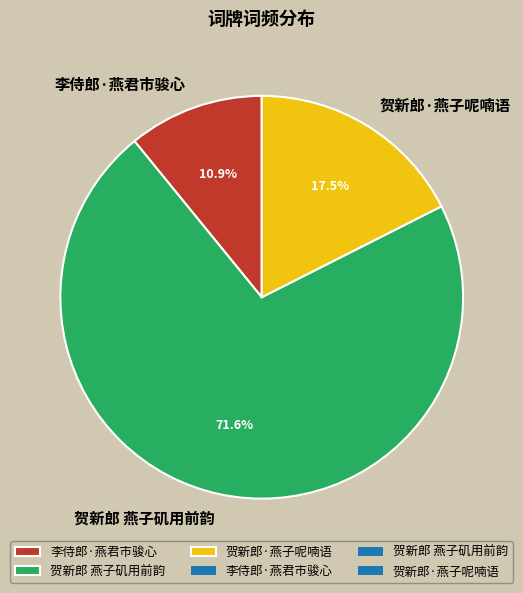

What is the largest slice in the pie chart?

贺新郎 燕子矶用前韵